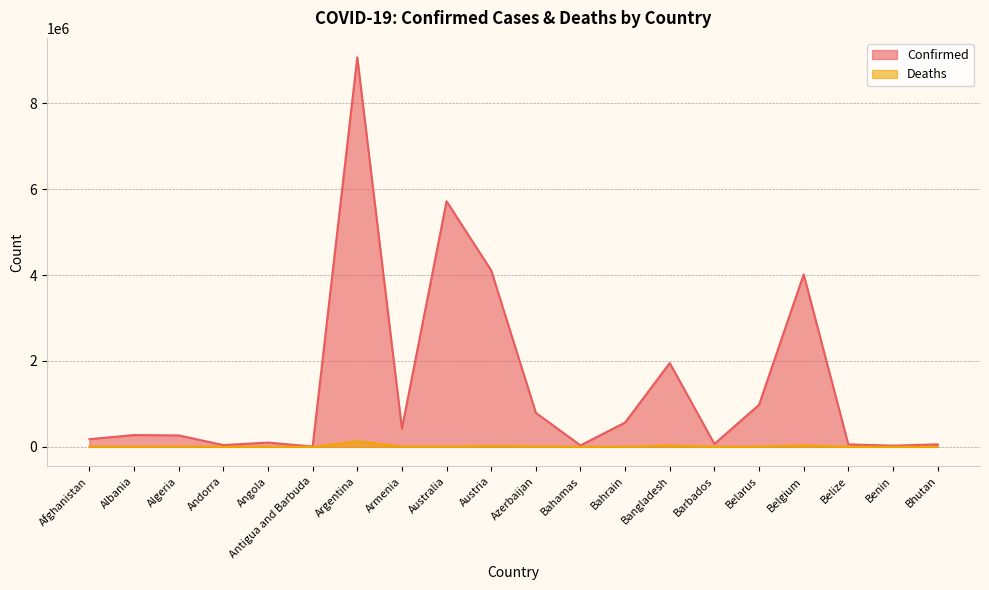

What position from the left is Austria?

10